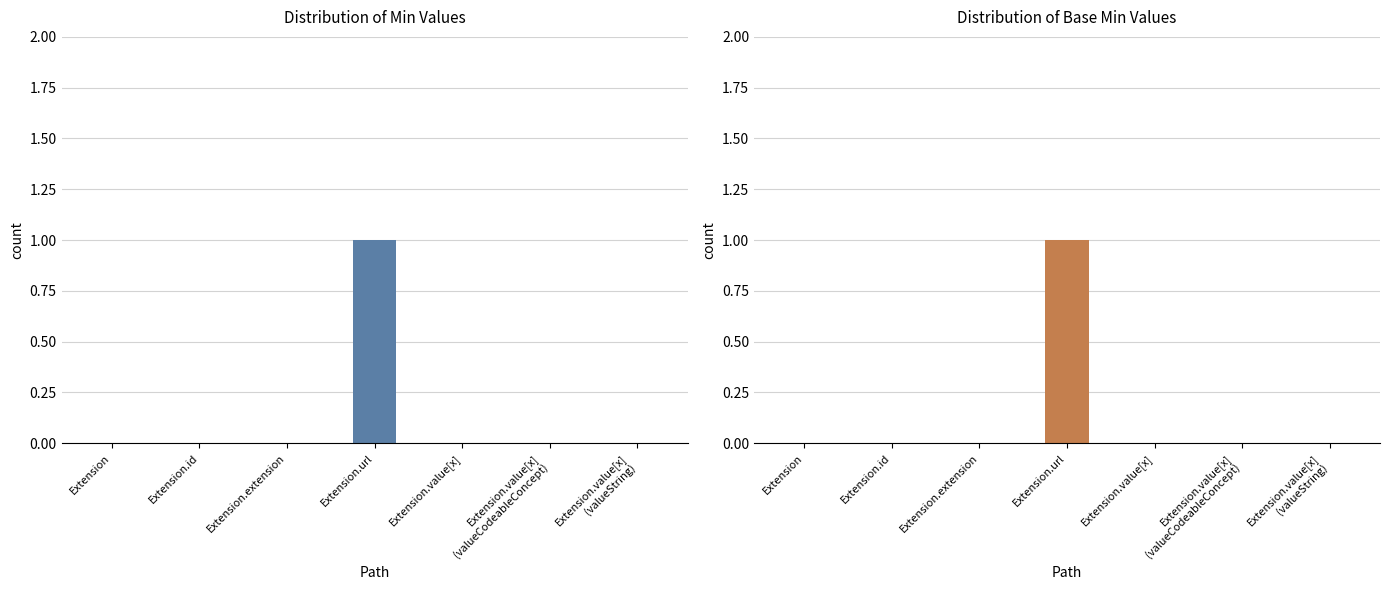

Are the bars grouped side by side (vs. stacked)?

Yes